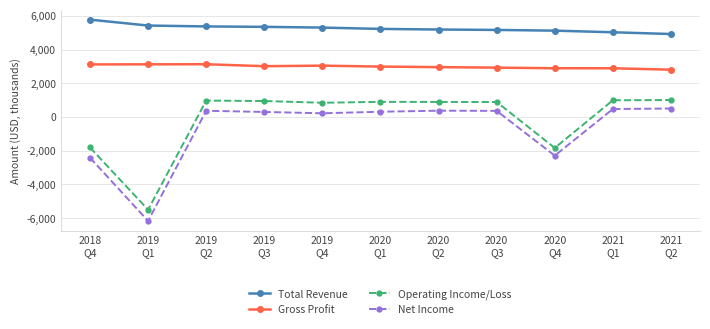

What is the smallest value displayed?

-6165